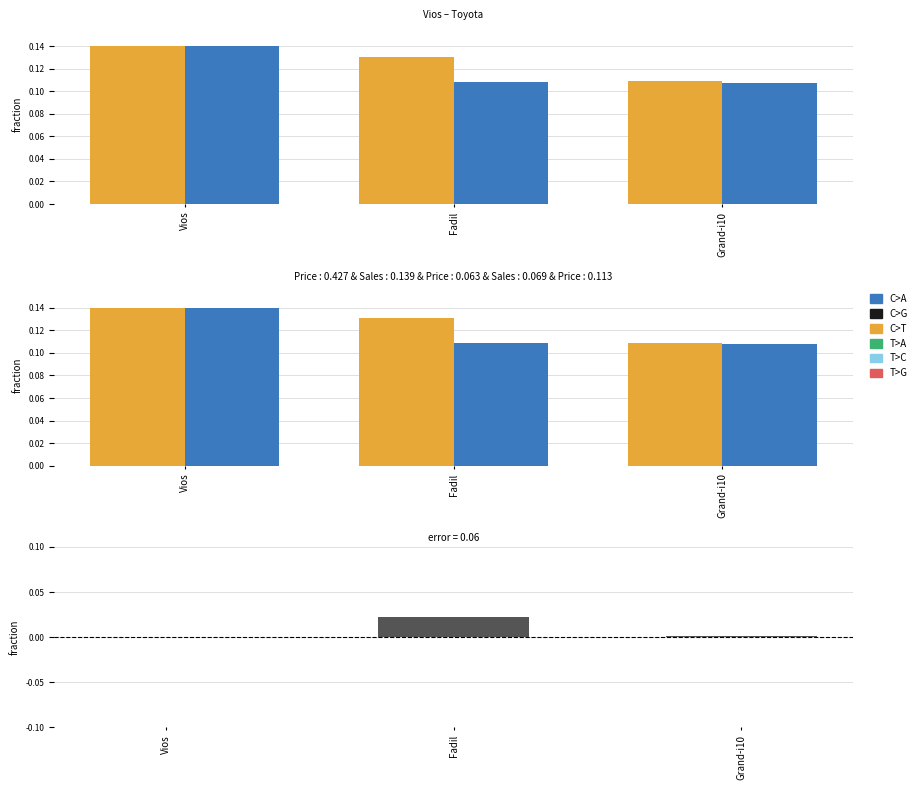

List the labels in order of sales value, largest first.

Vios, Fadil, Grand-i10